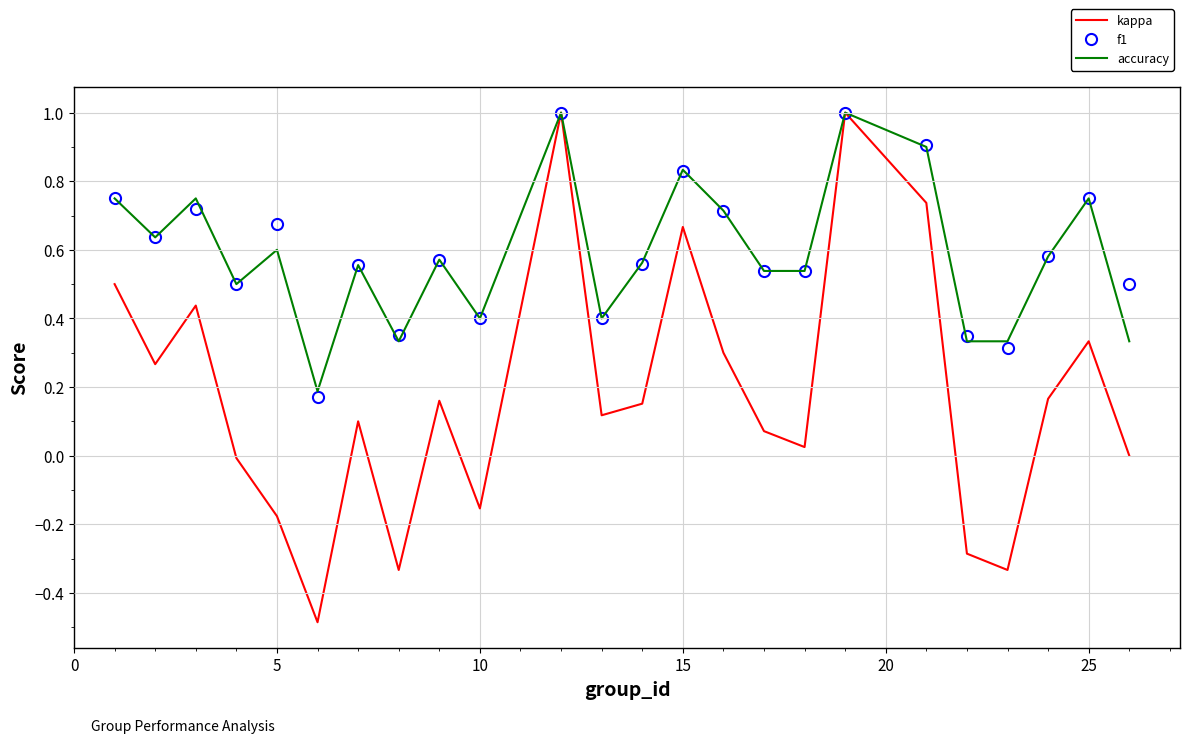

What is the smallest value displayed?

-0.5